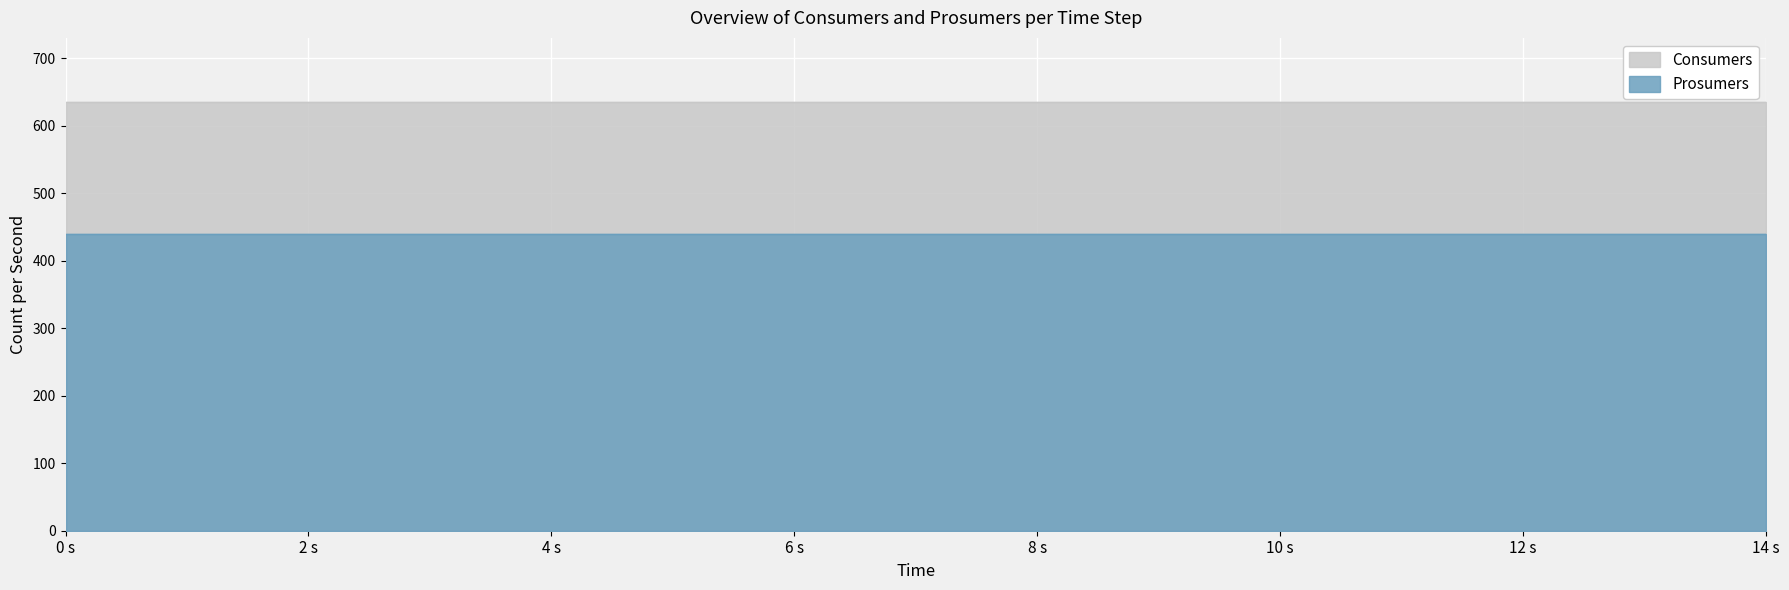

Between 0 and 6, which series saw the biggest shift?

Consumers